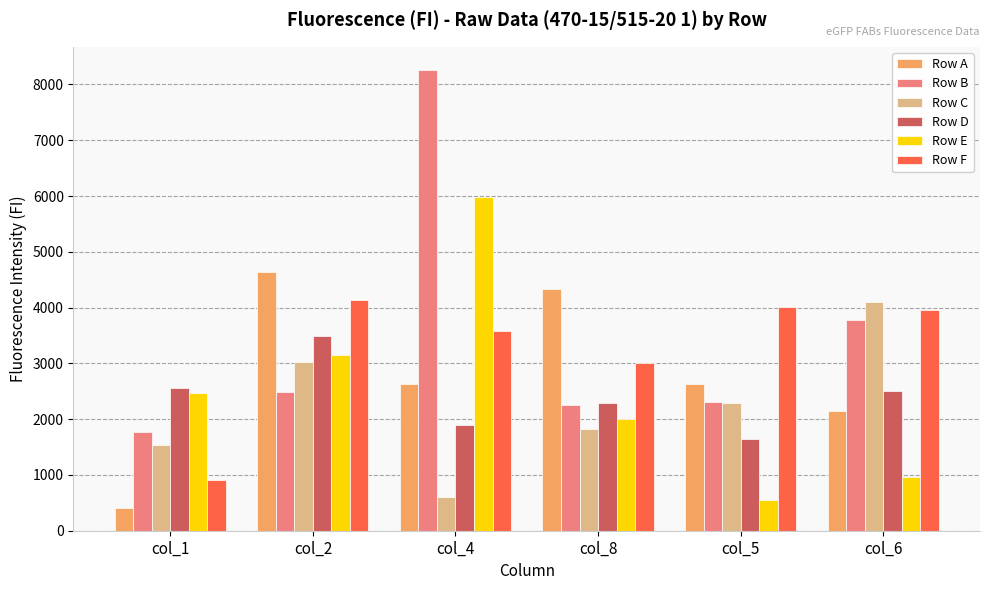

The value of Row C at col_1 is 629. True or false?

False